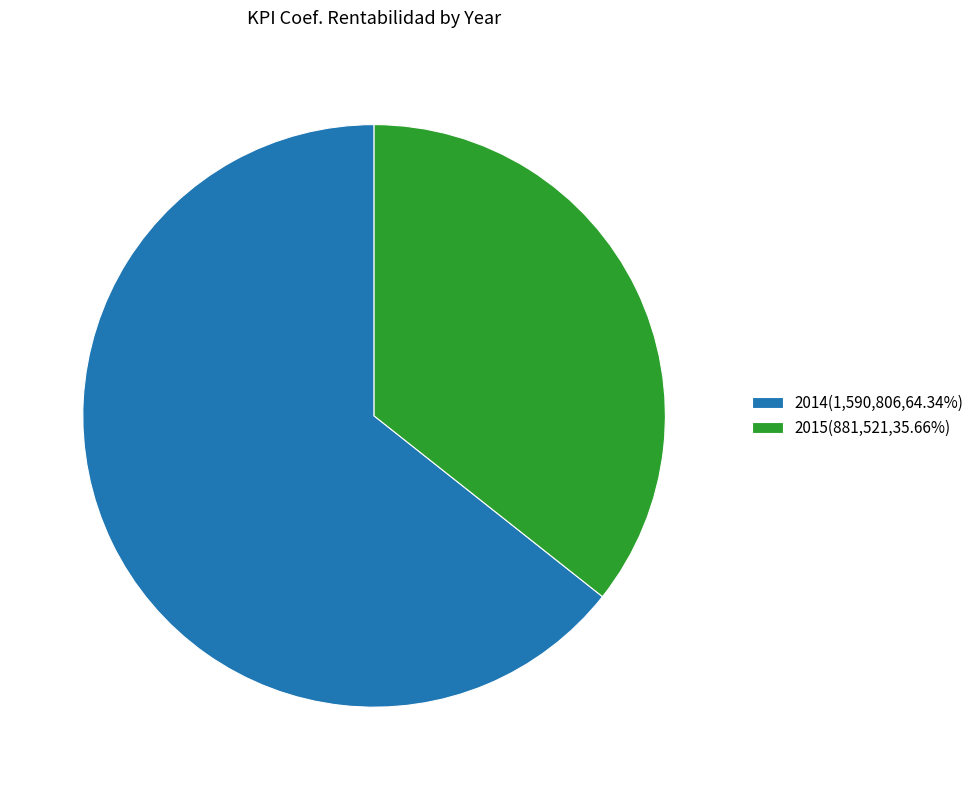

Do 2015(881,521,35.66%) and 2014(1,590,806,64.34%) together represent more than half of the pie?

Yes